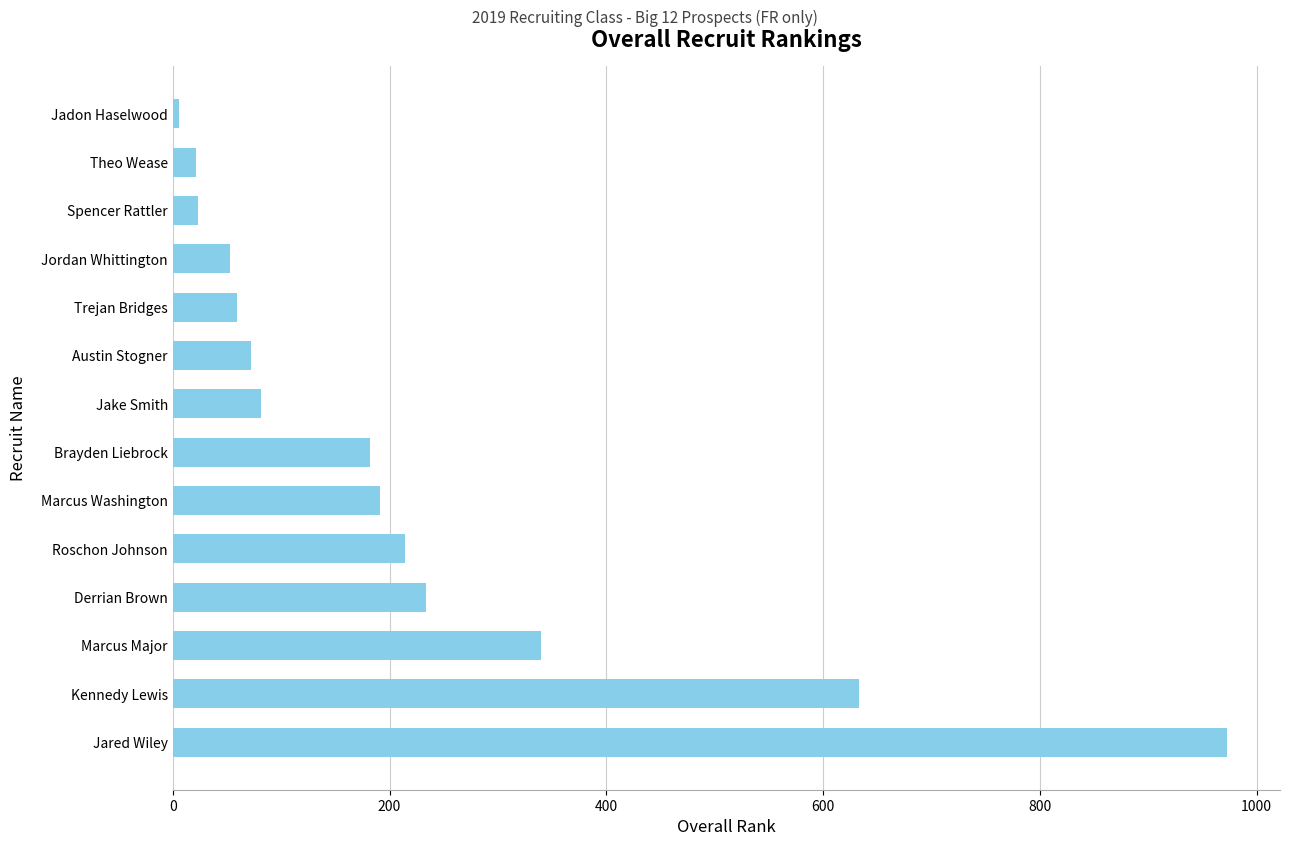

What is the change in value from Kennedy Lewis to Marcus Major?

-293